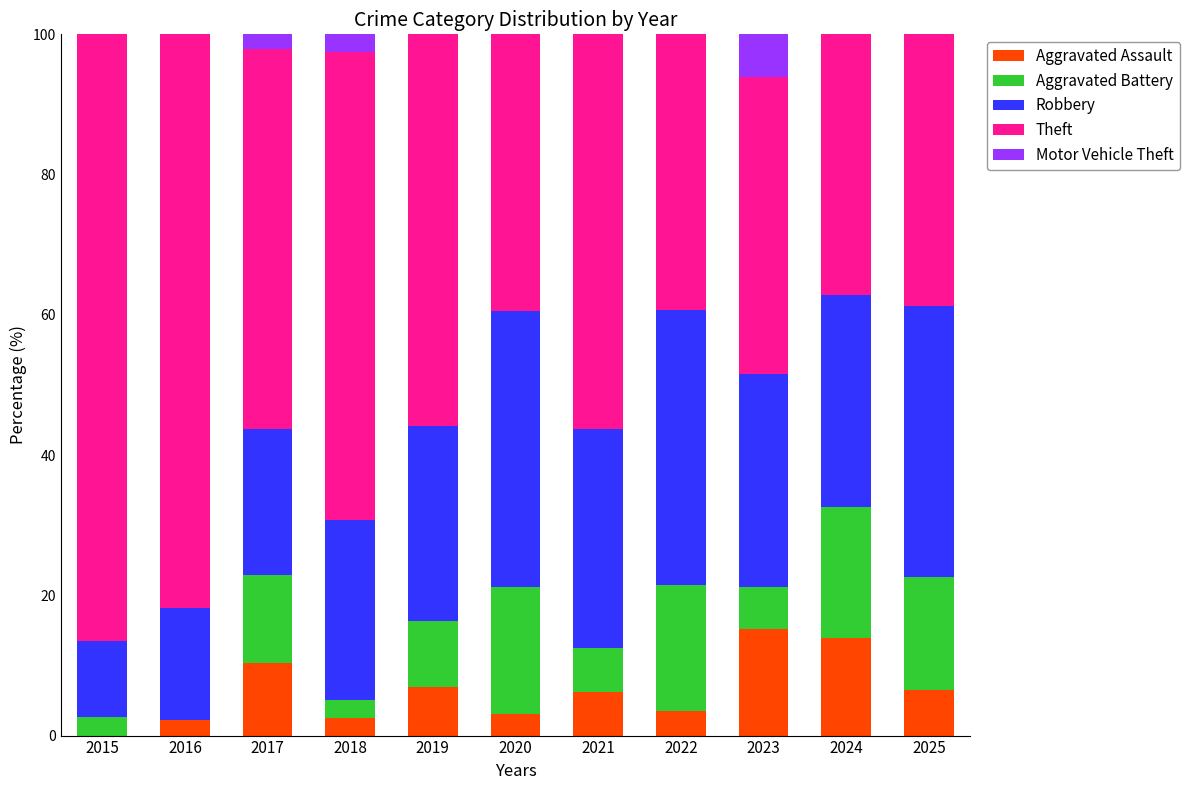

What is the approximate value of Aggravated Assault at 2019?

7.0